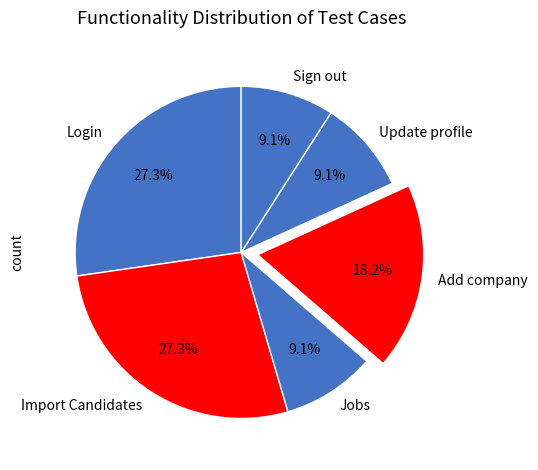

The Login slice represents 27% of the pie. True or false?

True